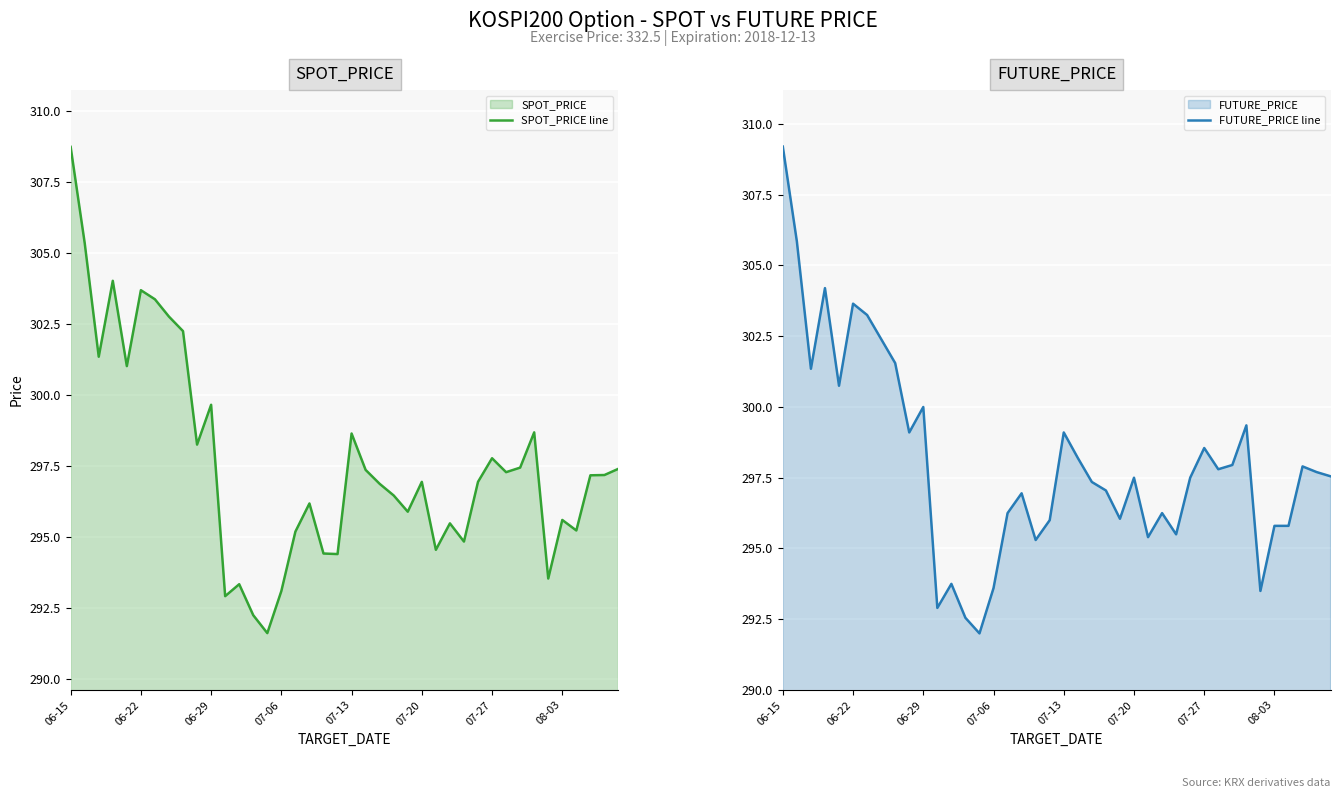

At which label is FUTURE_PRICE line closest to 300?

06-29